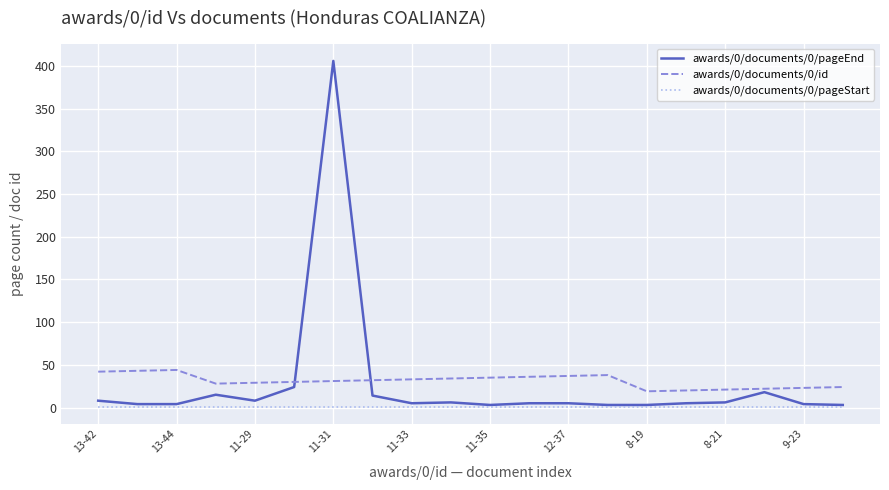

What are all the series names shown in the legend?

awards/0/documents/0/pageEnd, awards/0/documents/0/id, awards/0/documents/0/pageStart